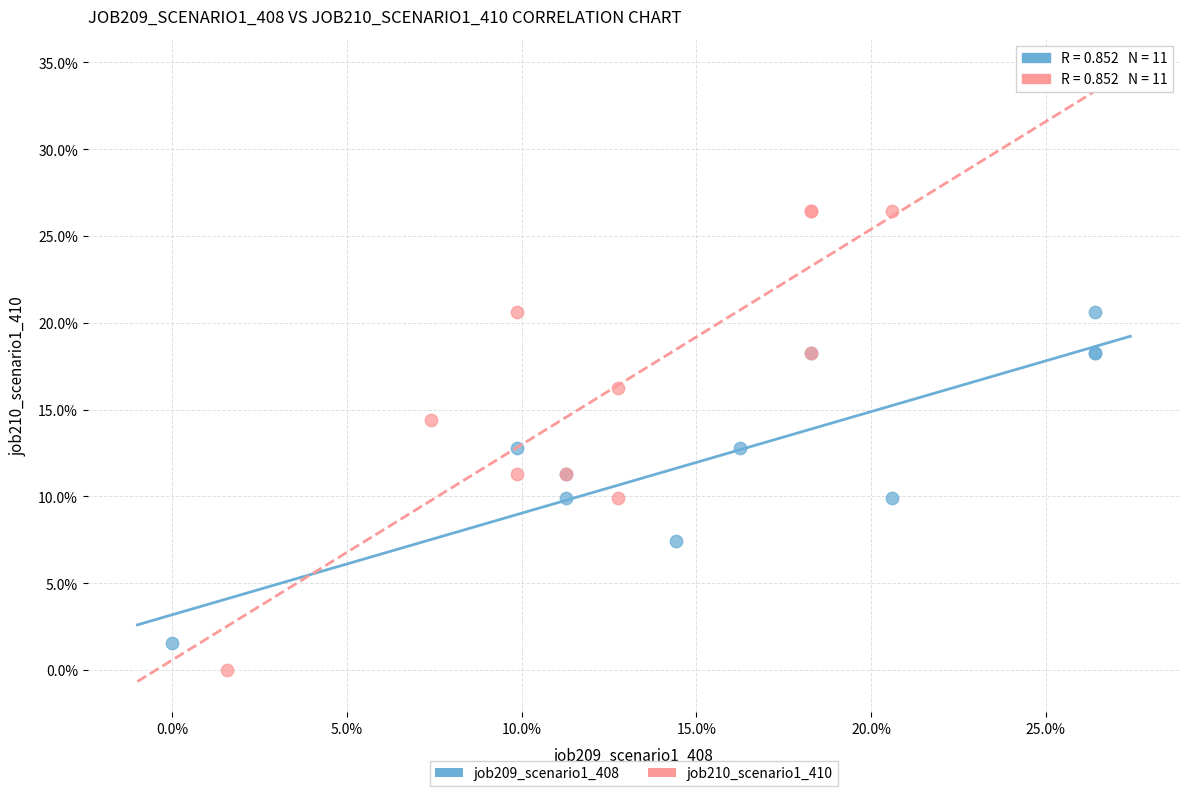

Which series has the largest Y range (max minus min)?

job210_scenario1_410